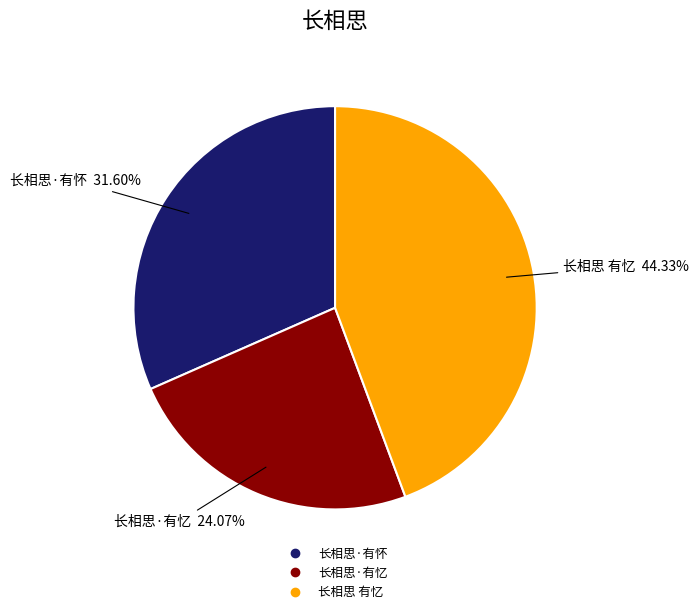

True or false: 长相思·有忆 accounts for 17% of the total.

False